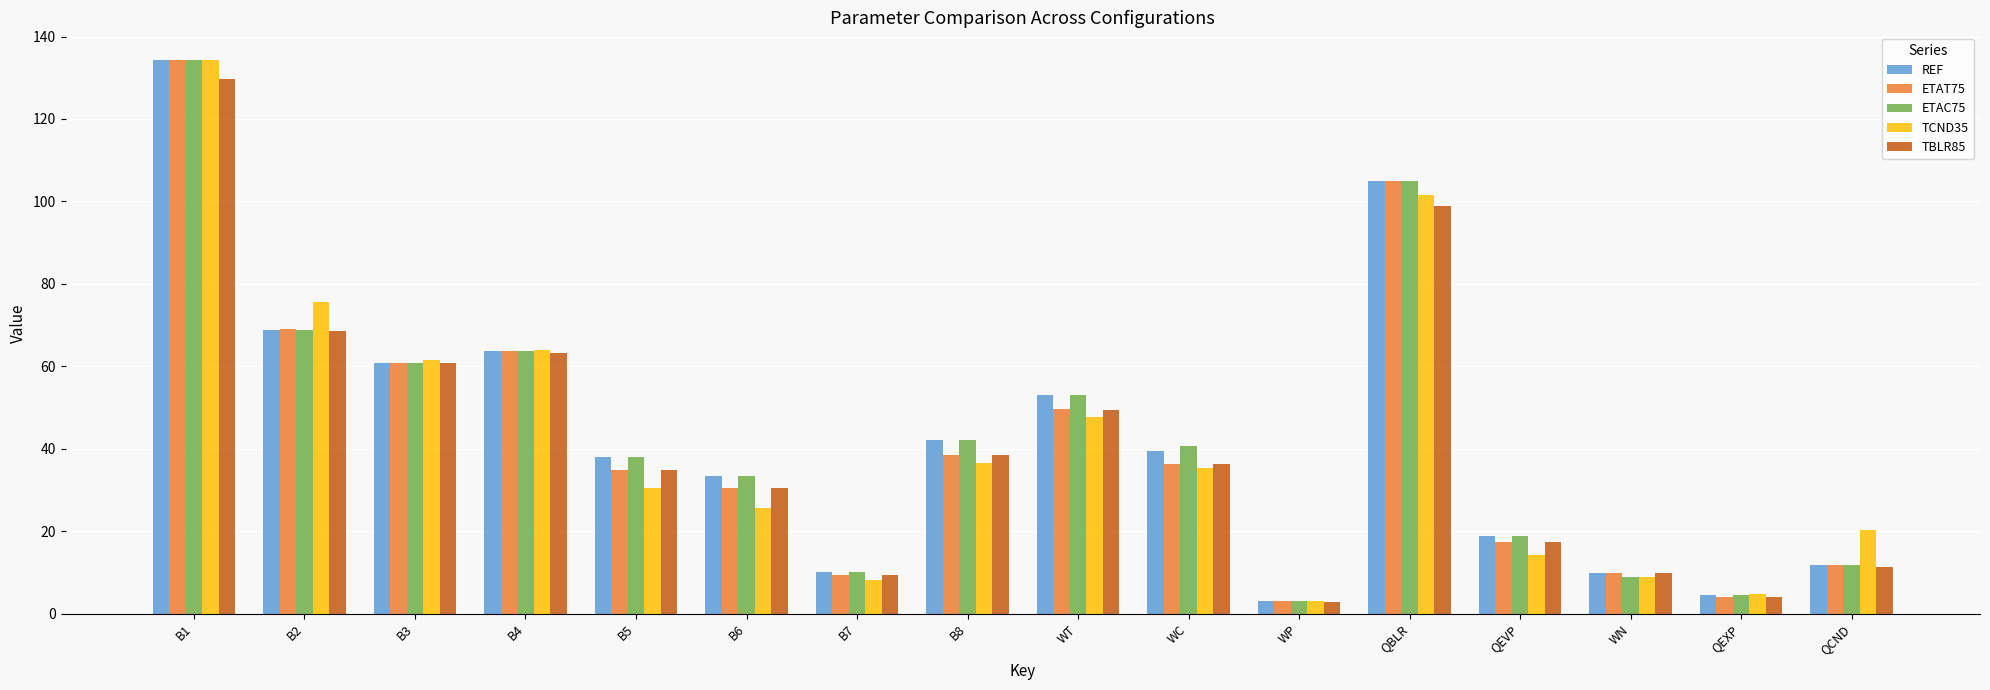

What is the average value of the REF series?

43.6